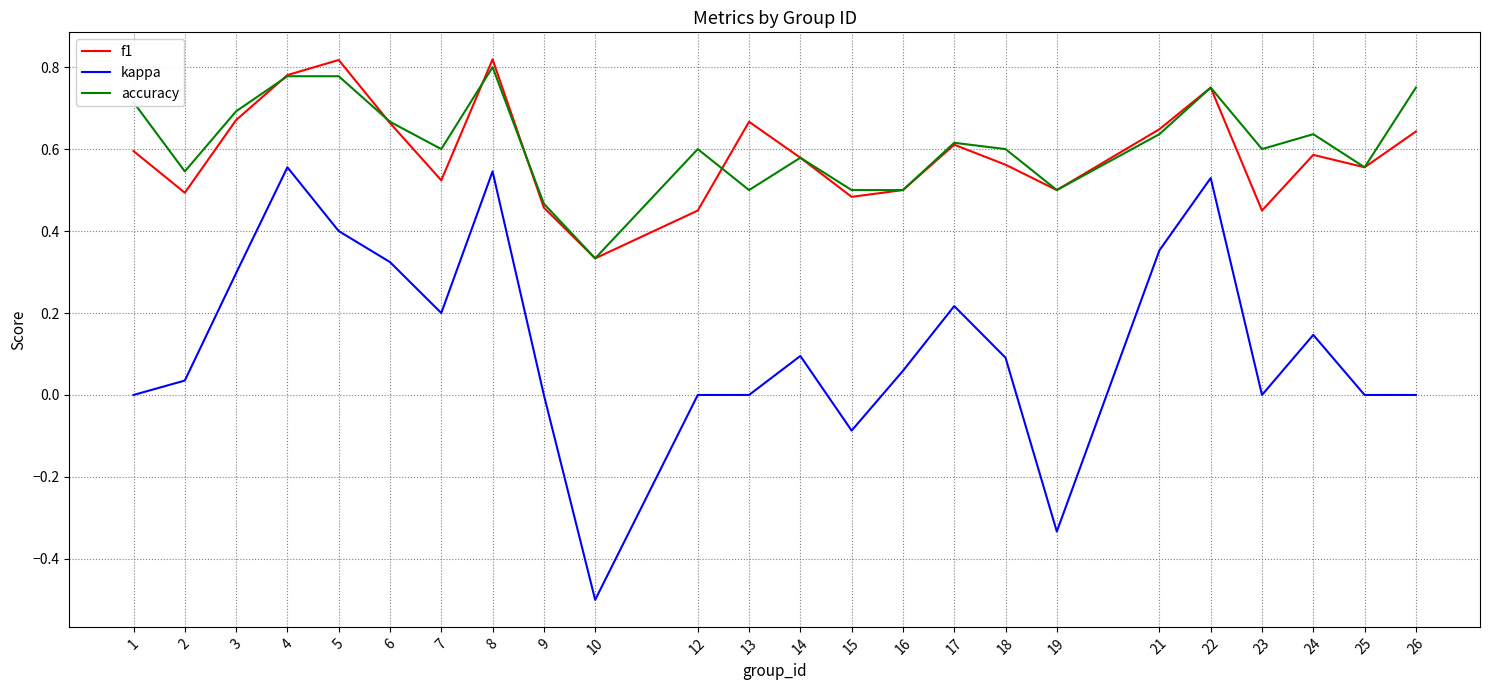

Which category has the lowest value in the f1 series?

10